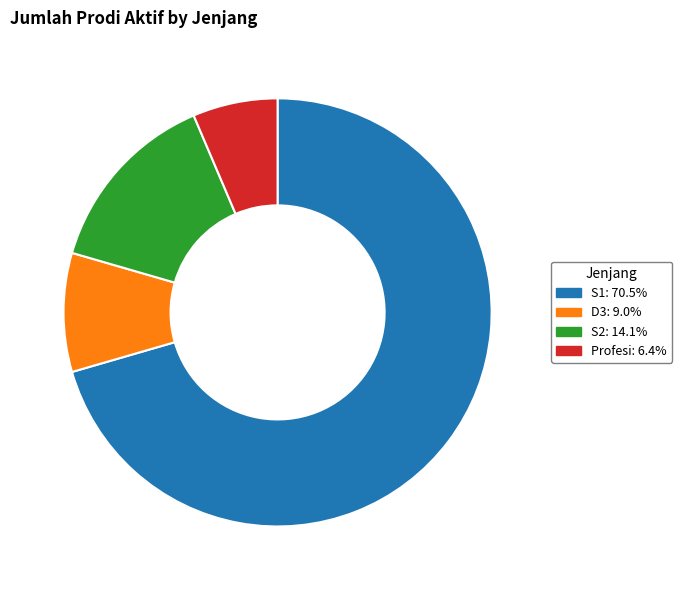

Rank the categories by value from lowest to highest.

Profesi, D3, S2, S1